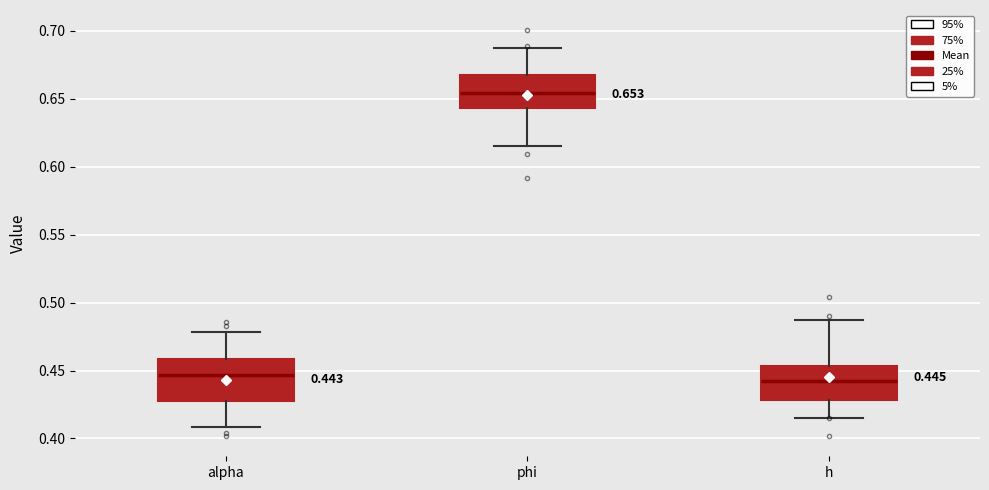

Which box has the highest median line?

phi